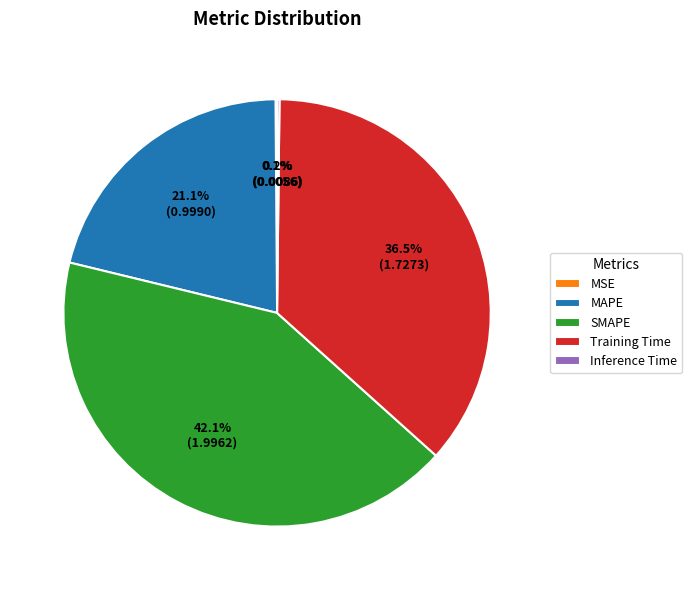

What percentage do Training Time and MAPE together represent?

57.6%